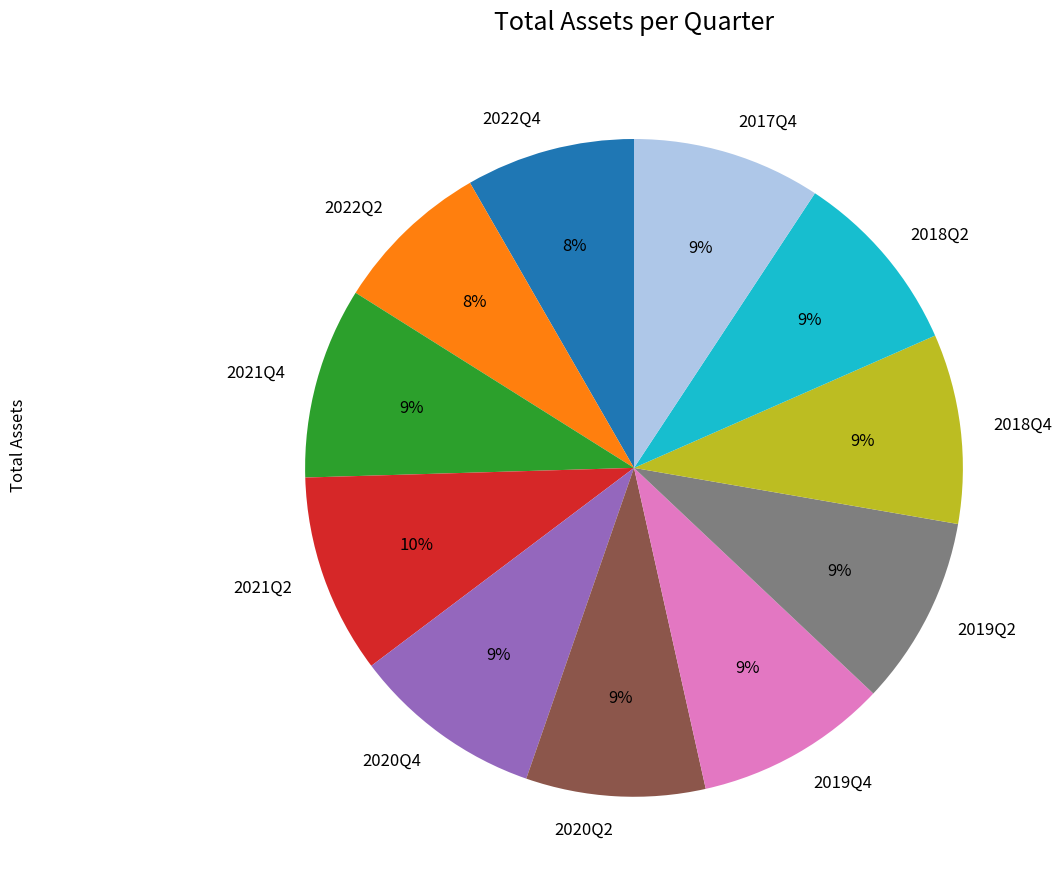

Between 2021Q2 and 2022Q4, which is larger?

2021Q2